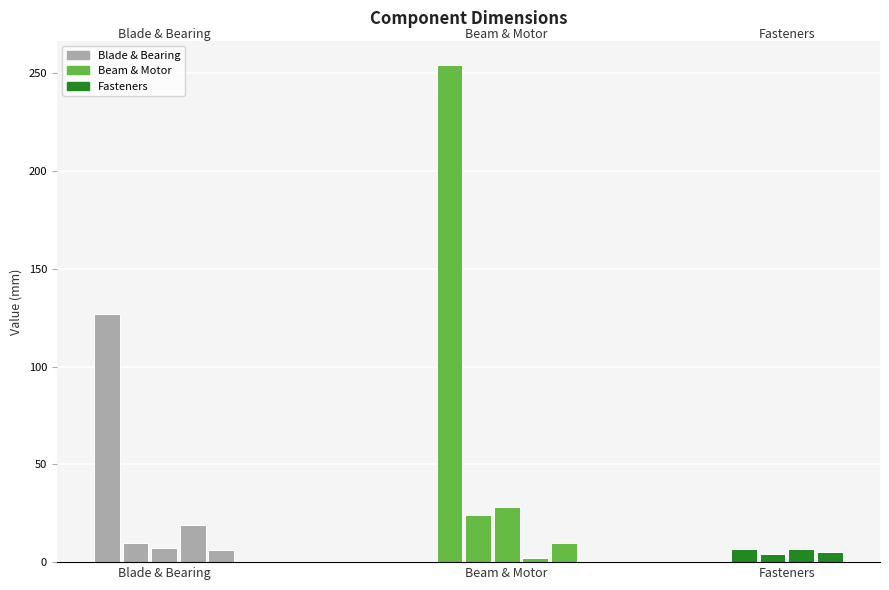

Count the number of values greater than 10.

5